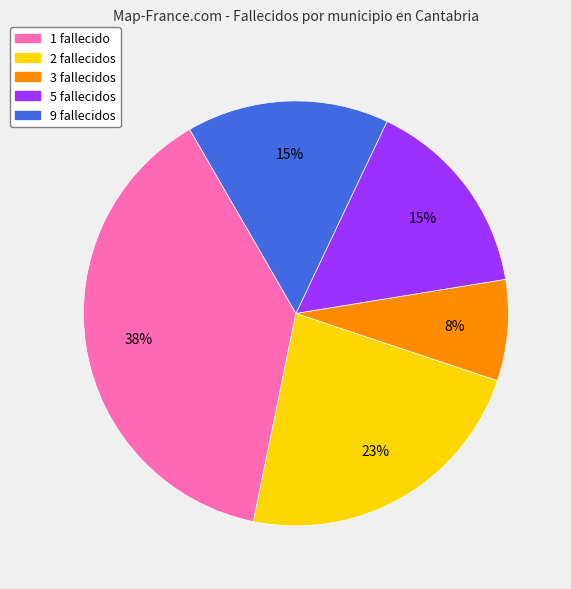

Is there any slice that represents more than half of the pie?

No